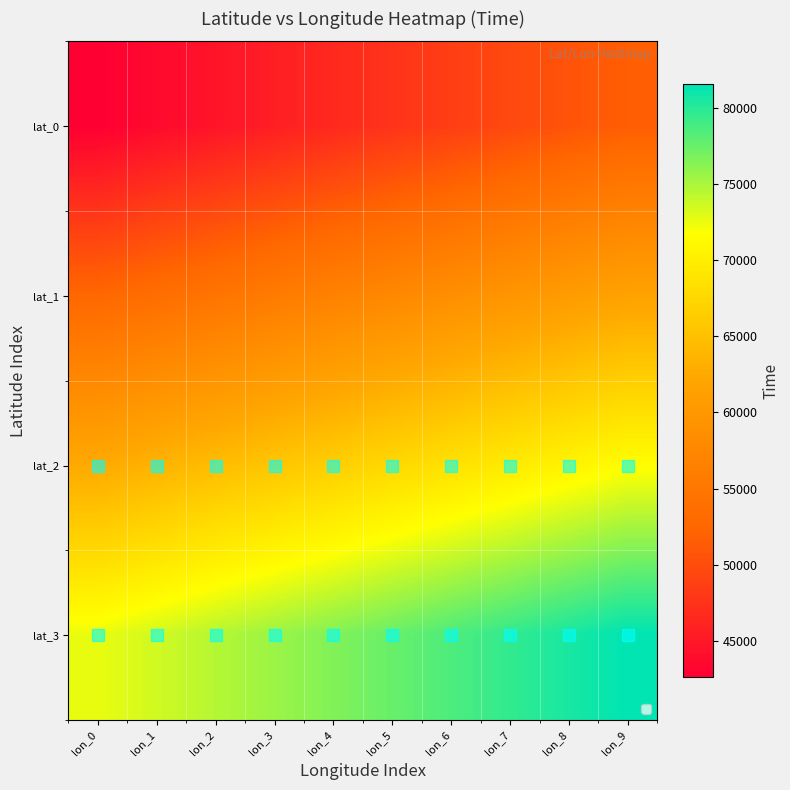

At how many categories does at least one series exceed 54896?

10